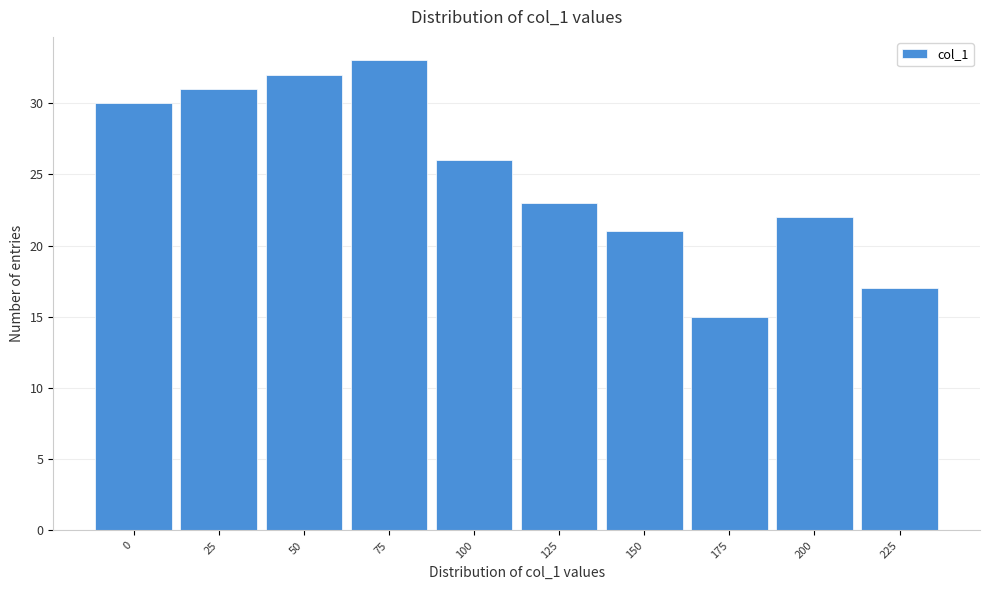

Reading right to left, what are all the values shown in this chart?

225=17	200=22	175=15	150=21	125=23	100=26	75=33	50=32	25=31	0=30